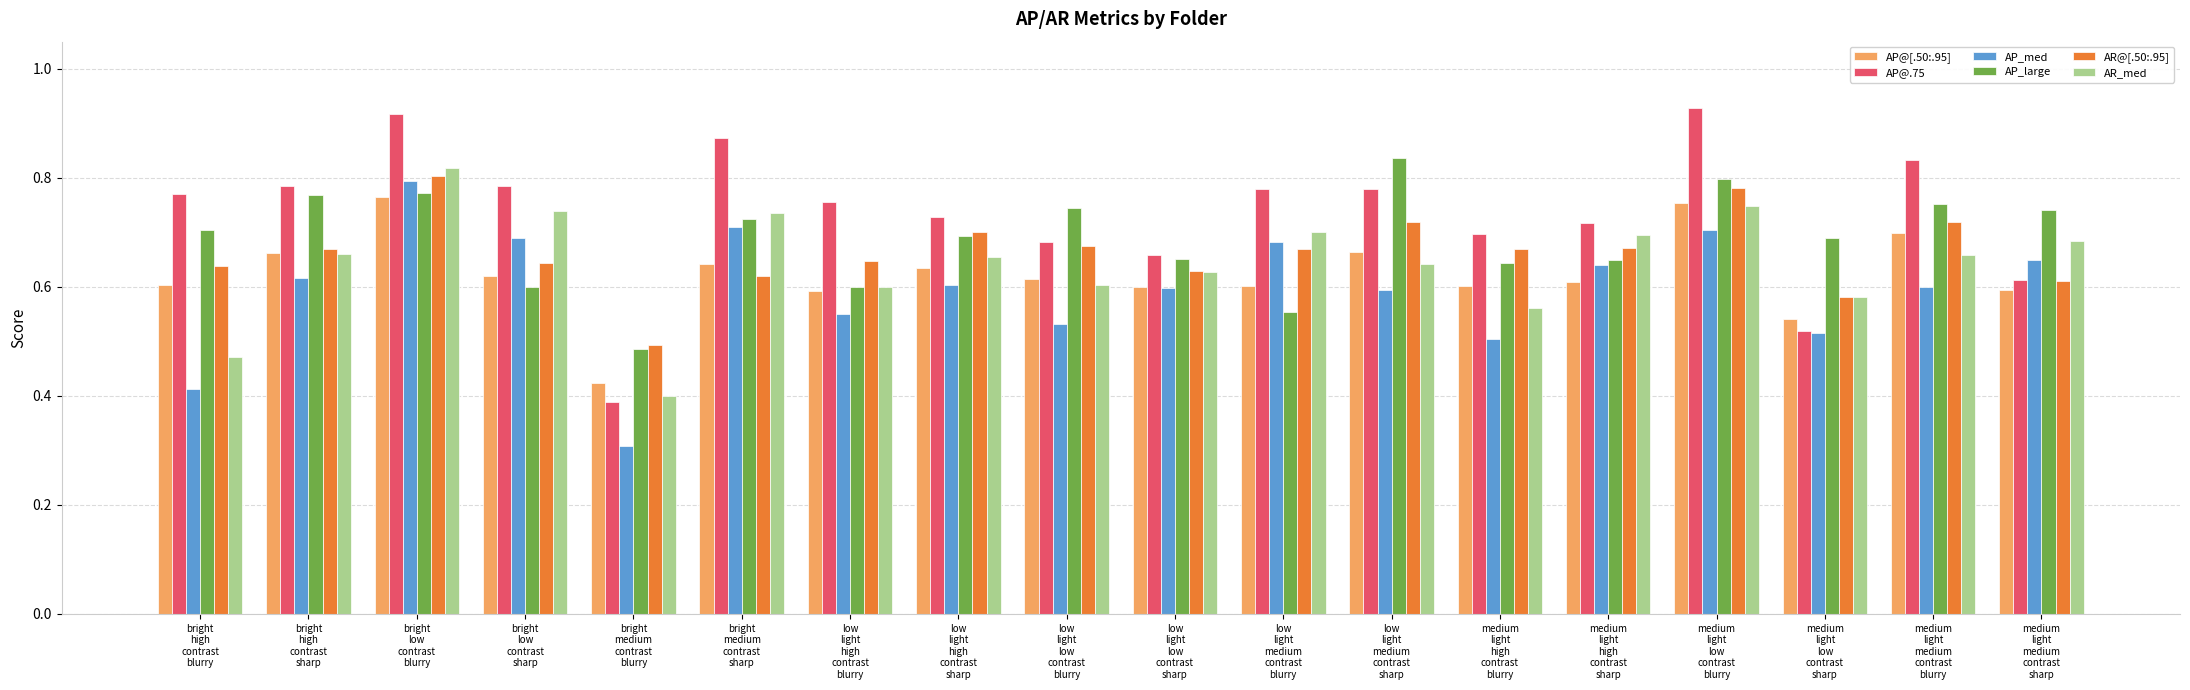

What position from the right is medium
light
medium
contrast
blurry?

2